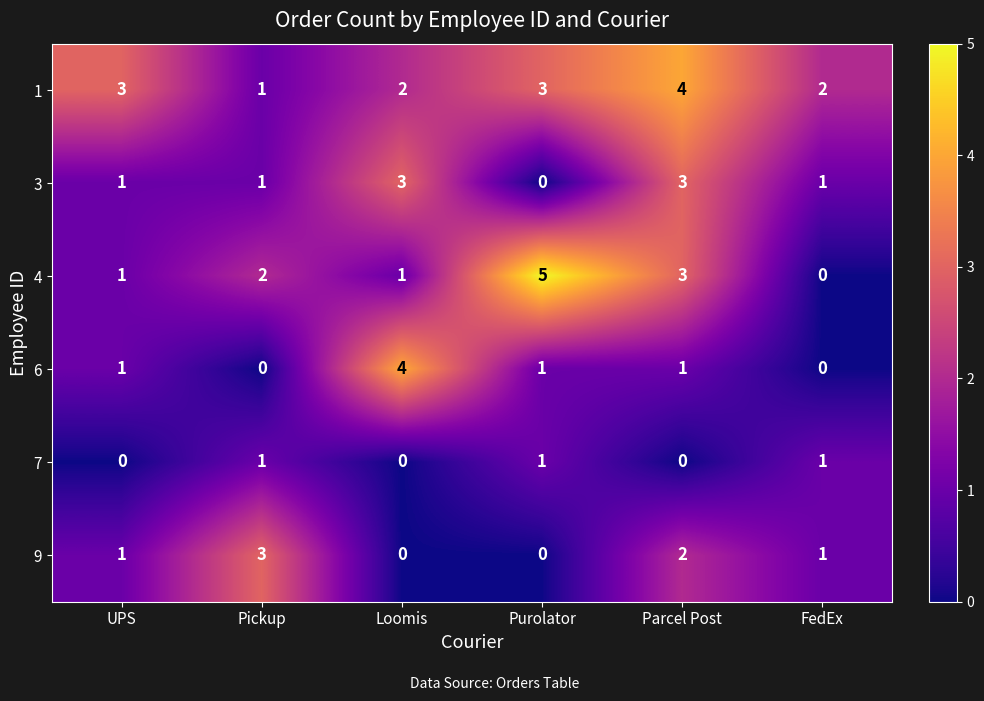

How many values in 7 are above zero?

3